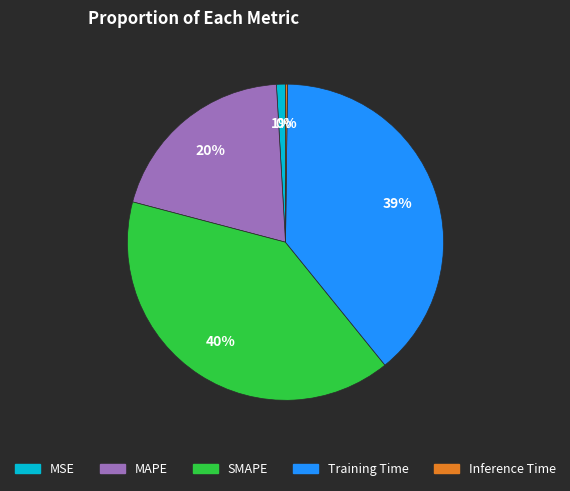

To the nearest percent, what is the combined percentage of MSE and SMAPE?

41%